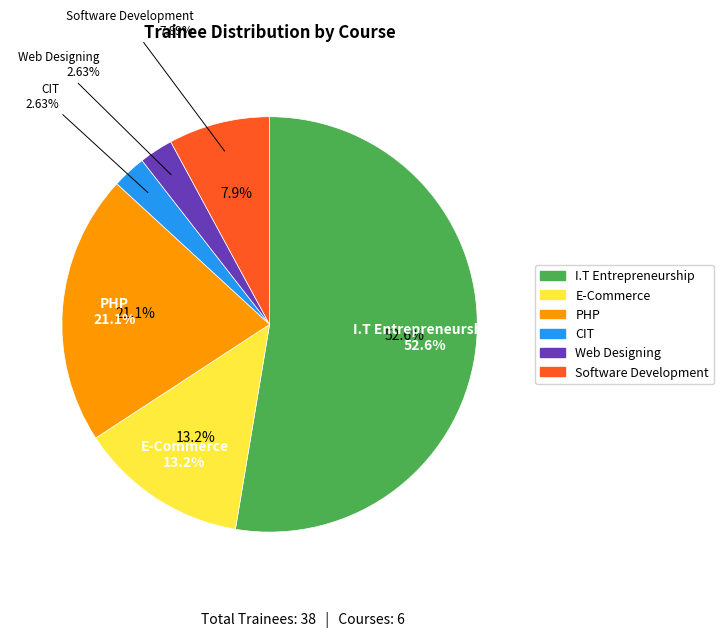

Which has a higher value, CIT or Software Development?

Software Development